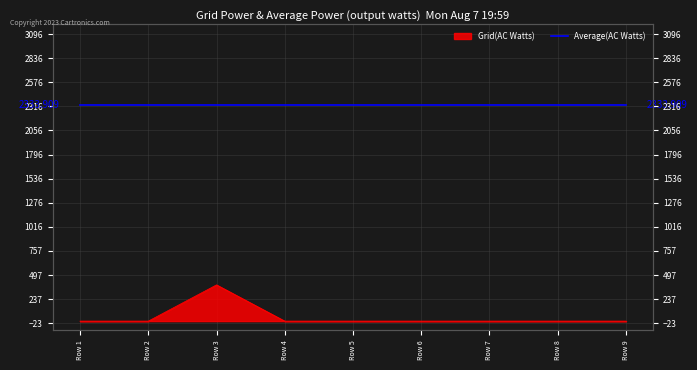

At which category does the chart reach its peak across all series?

Row 3